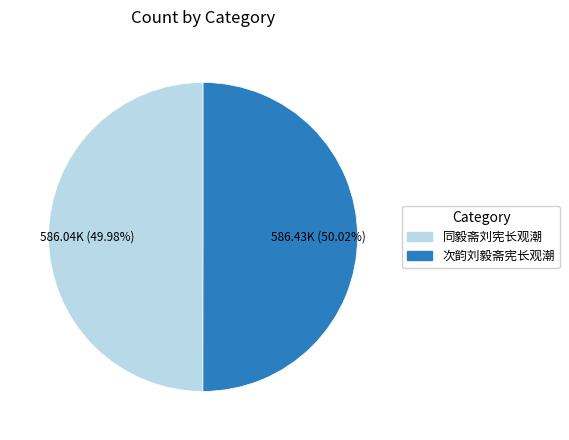

What is the ratio of the value at 同毅斋刘宪长观潮 to the value at 次韵刘毅斋宪长观潮?

1.0